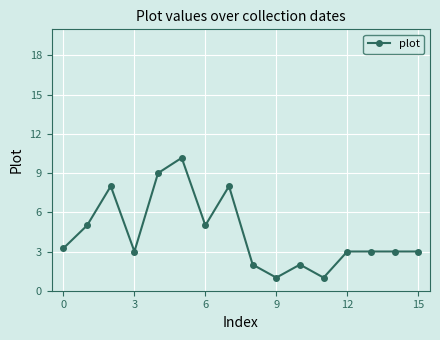

What is the smallest value displayed?

1.0